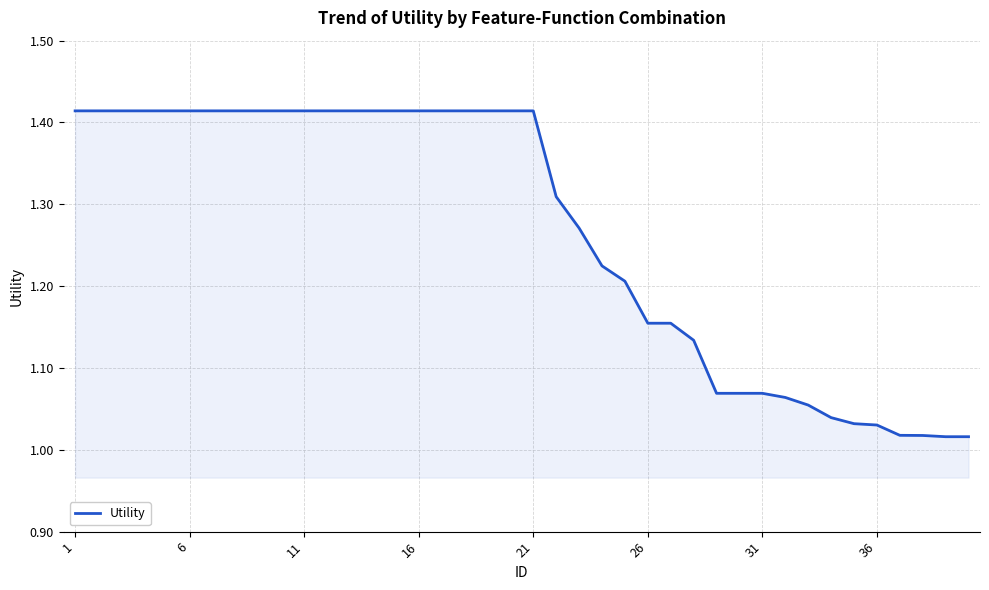

What is the difference between the maximum and minimum values?

0.4